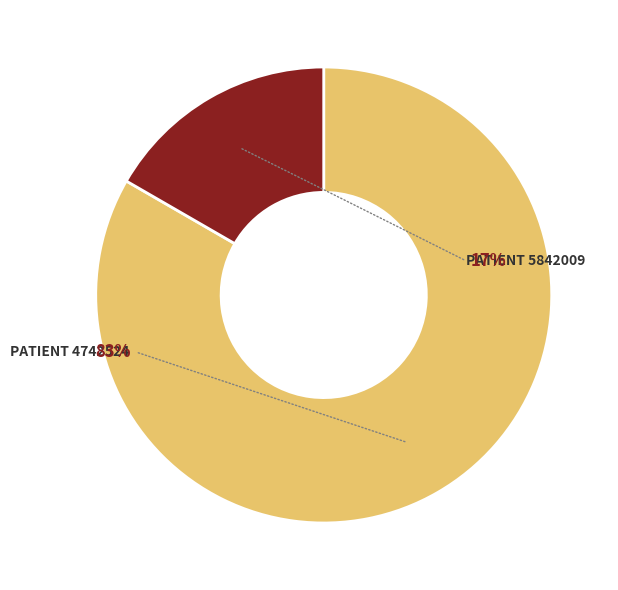

To the nearest percent, what portion does 4742524 represent?

83%